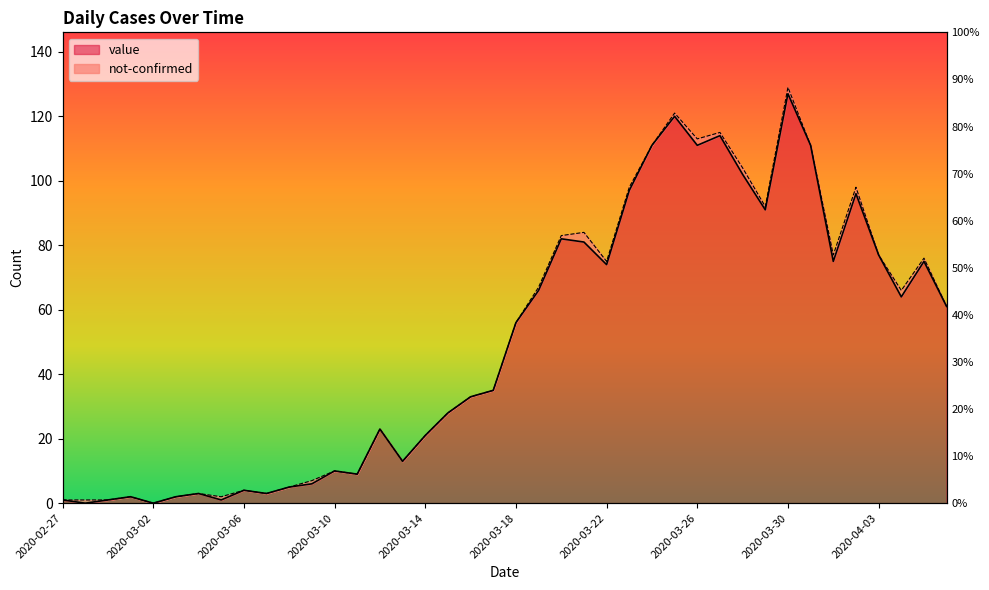

What is the difference between the maximum and minimum values?

127